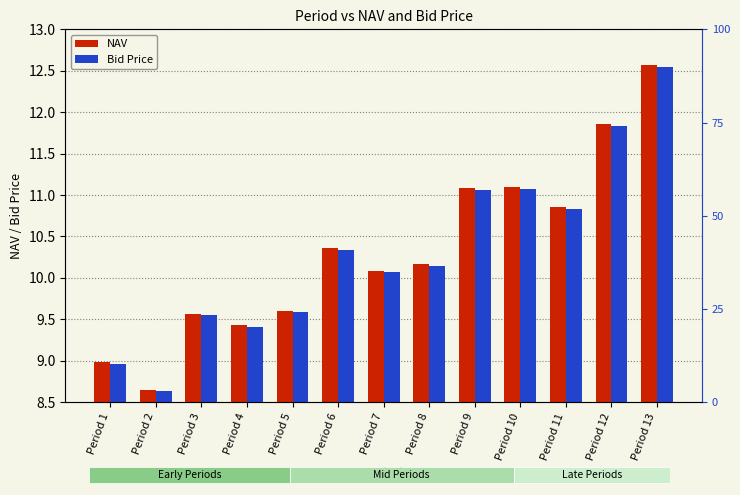

Is the value of Bid Price at Period 7 greater than the value of NAV at Period 7?

No